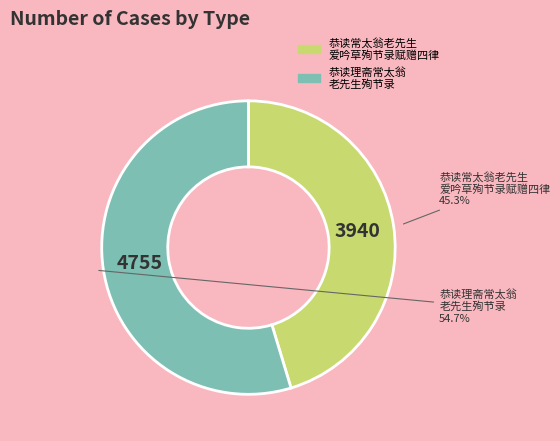

Is there any slice that represents more than half of the pie?

Yes